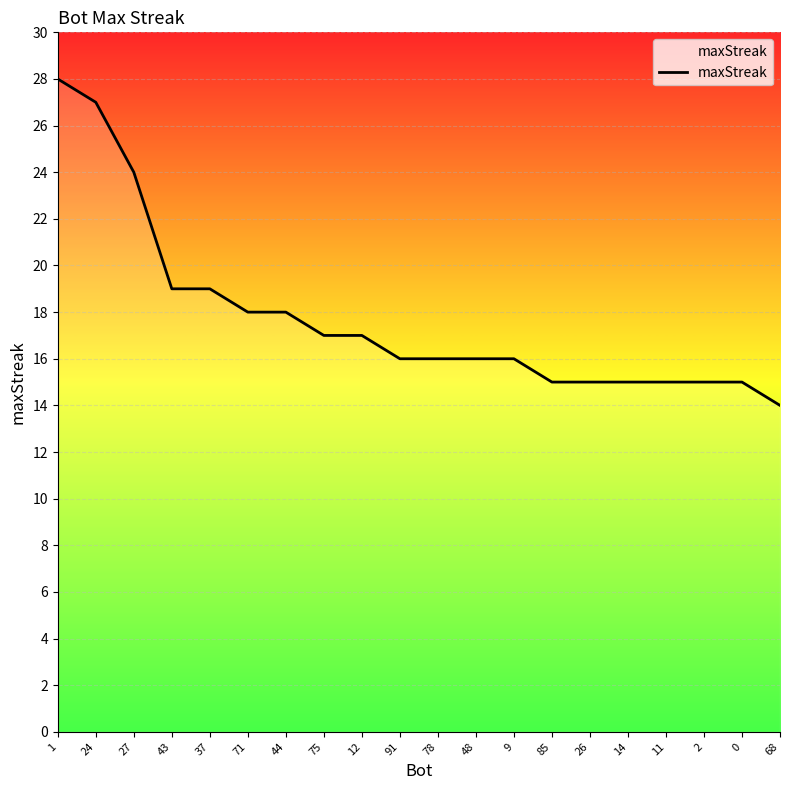

What is the change in value from 1 to 78?

-12